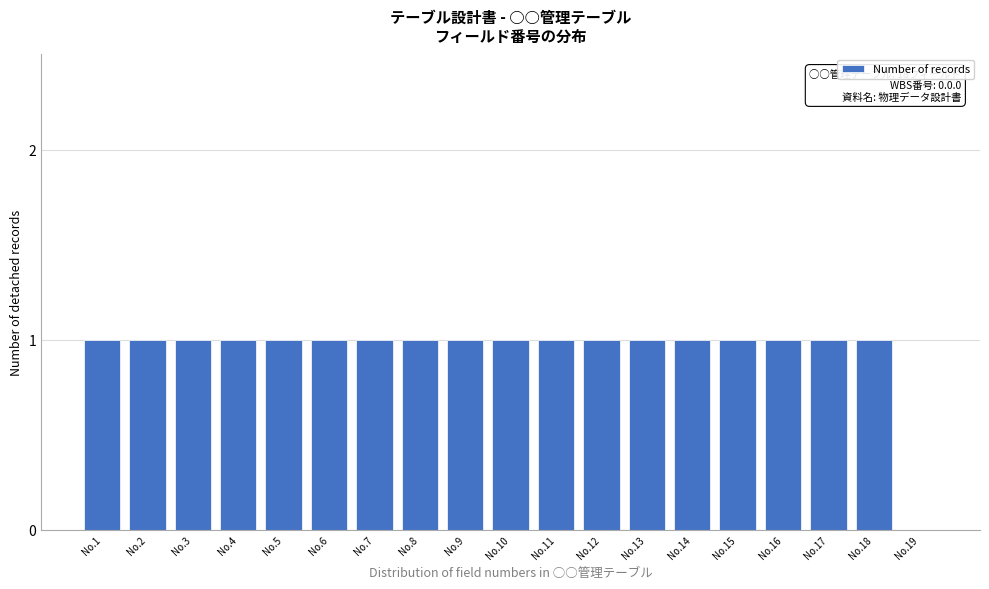

Reading left to right, extract all data points from this chart.

No.1=1	No.2=1	No.3=1	No.4=1	No.5=1	No.6=1	No.7=1	No.8=1	No.9=1	No.10=1	No.11=1	No.12=1	No.13=1	No.14=1	No.15=1	No.16=1	No.17=1	No.18=1	No.19=0